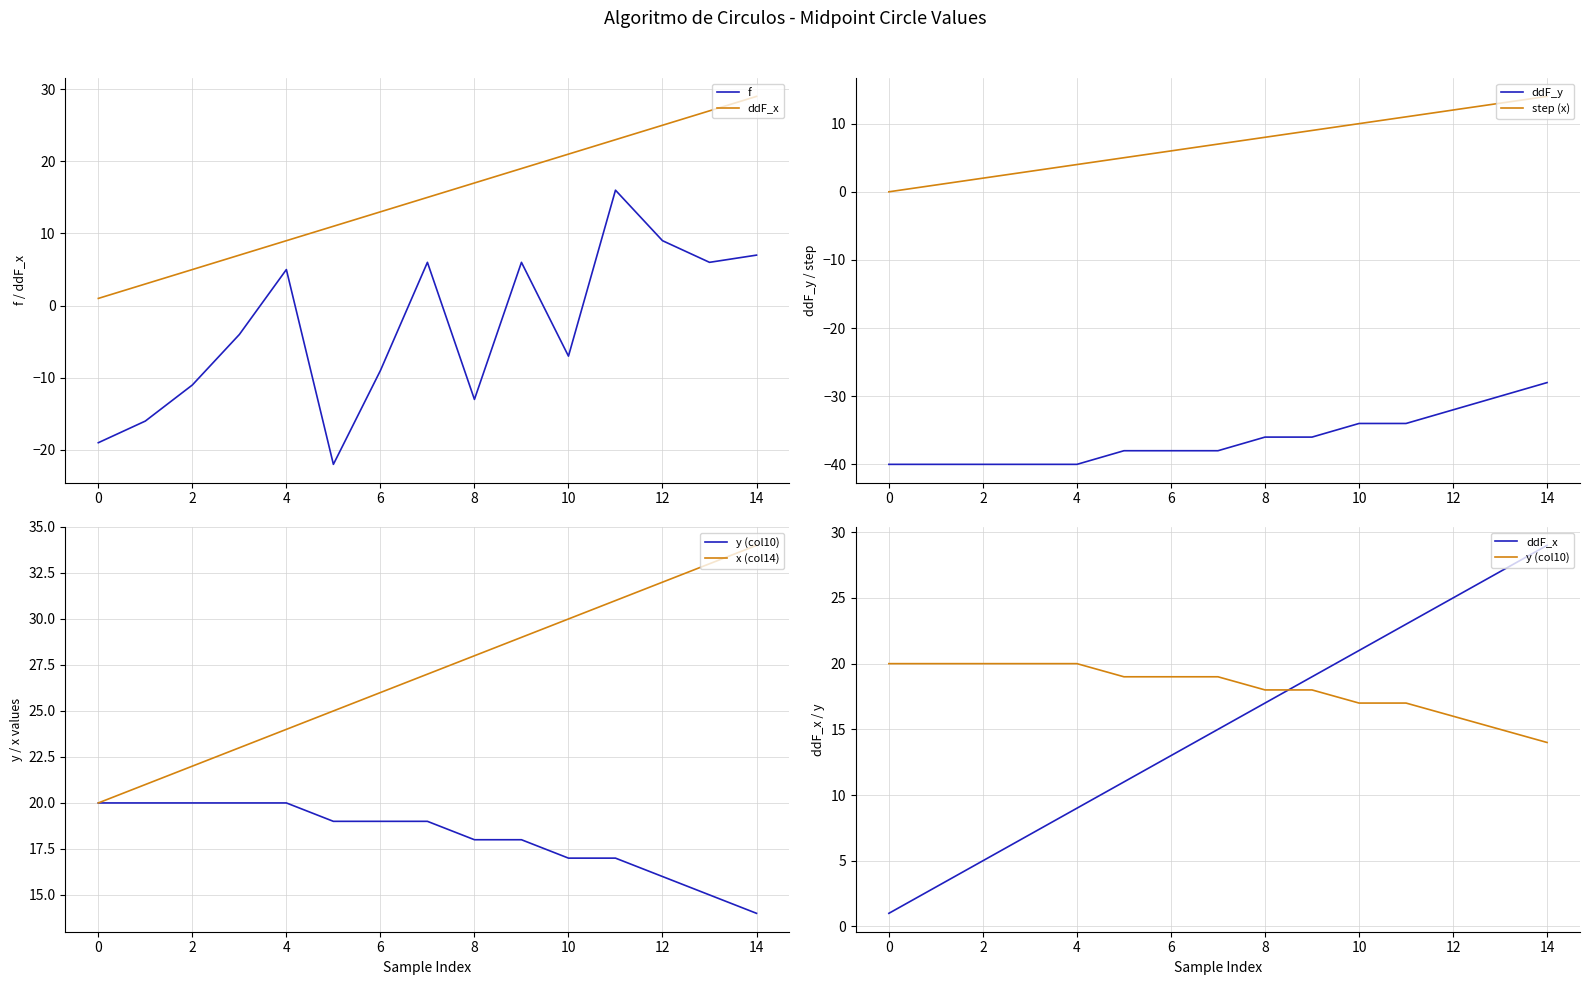

True or false: x (col14) and f cross at least once.

False